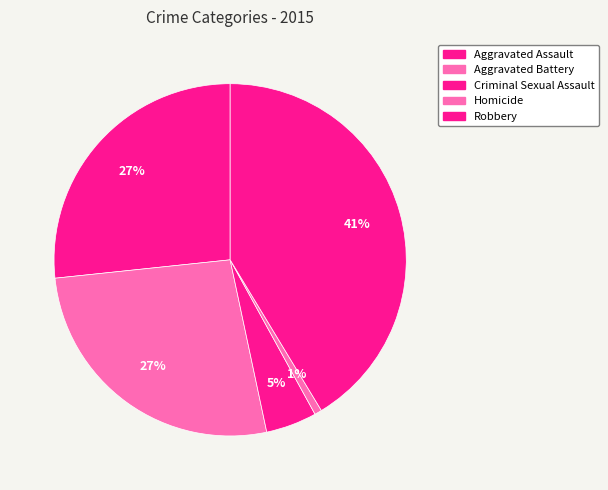

Which category has the biggest portion of the pie?

Robbery